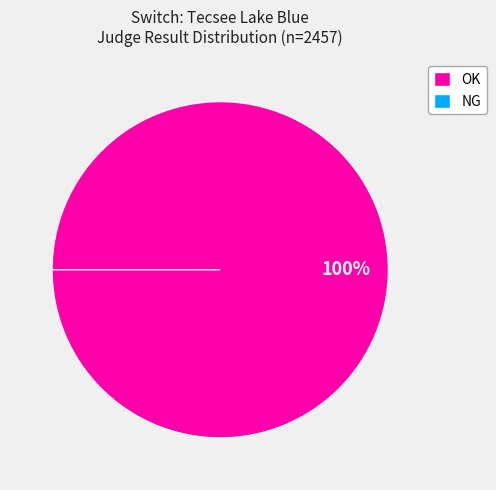

To the nearest percent, what is the difference between the OK and NG slice percentages?

100%